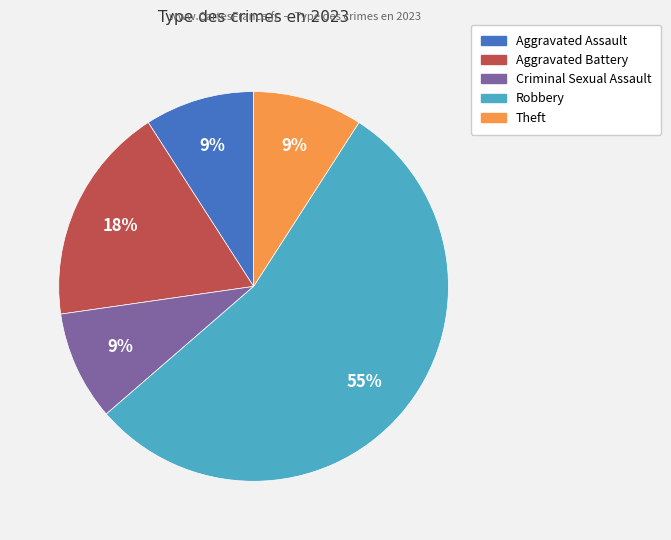

To the nearest percent, what is the average slice percentage?

20%